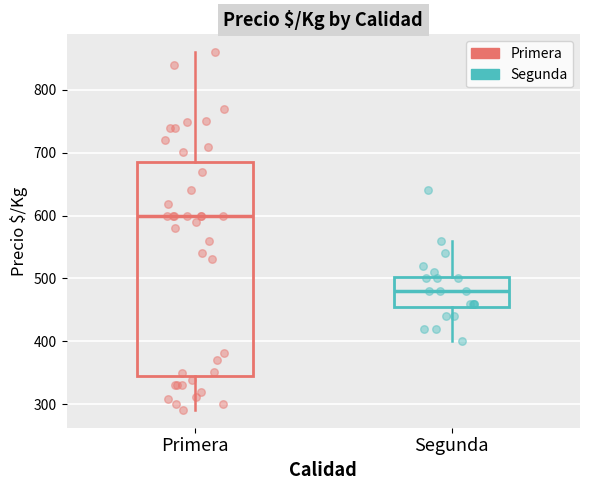

Reading left to right, transcribe this box plot: for each box, give where its median line is, the range the box spans, and where its two whiskers end, as read against the y-axis. The values are not printed on the chart, so give them approximately, as read against the axis.

Primera: median 600, box 340 to 690, whiskers 290 to 860
Segunda: median 480, box 460 to 500, whiskers 400 to 560